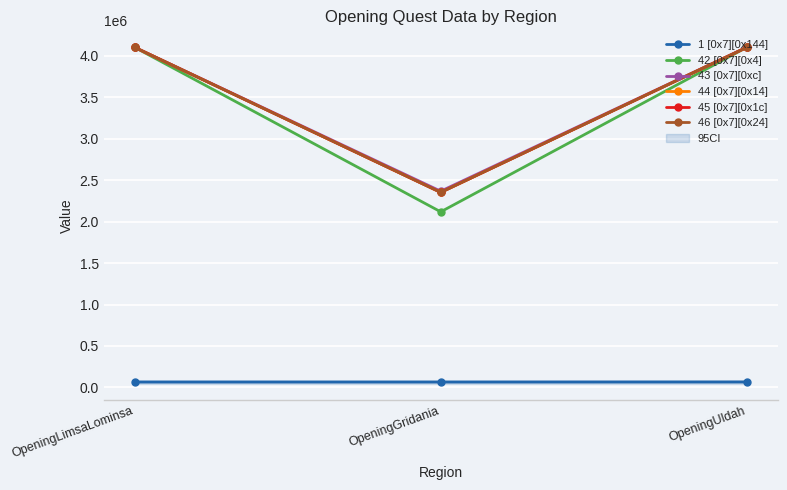

The value of 1 [0x7][0x144] at OpeningGridania is 65575. True or false?

True